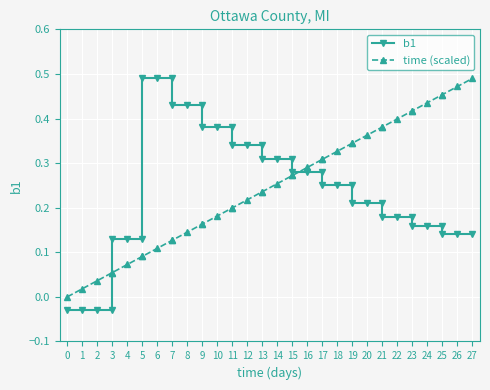

Which series ends up on top after the final intersection of time (scaled) and b1?

time (scaled)